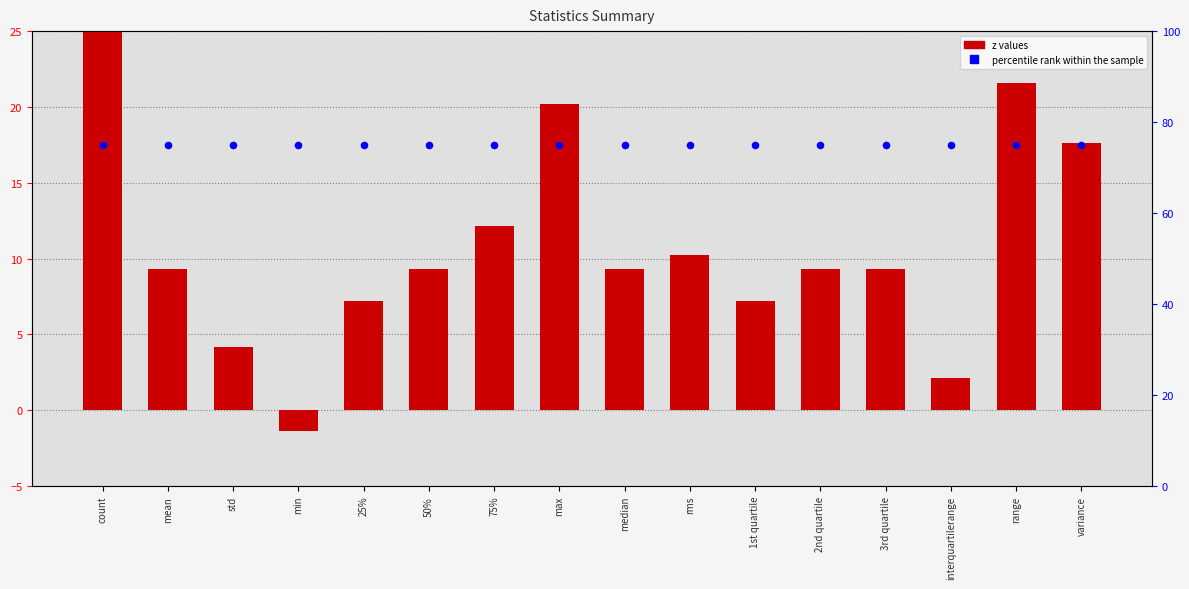

At how many categories does at least one series exceed 0?

16